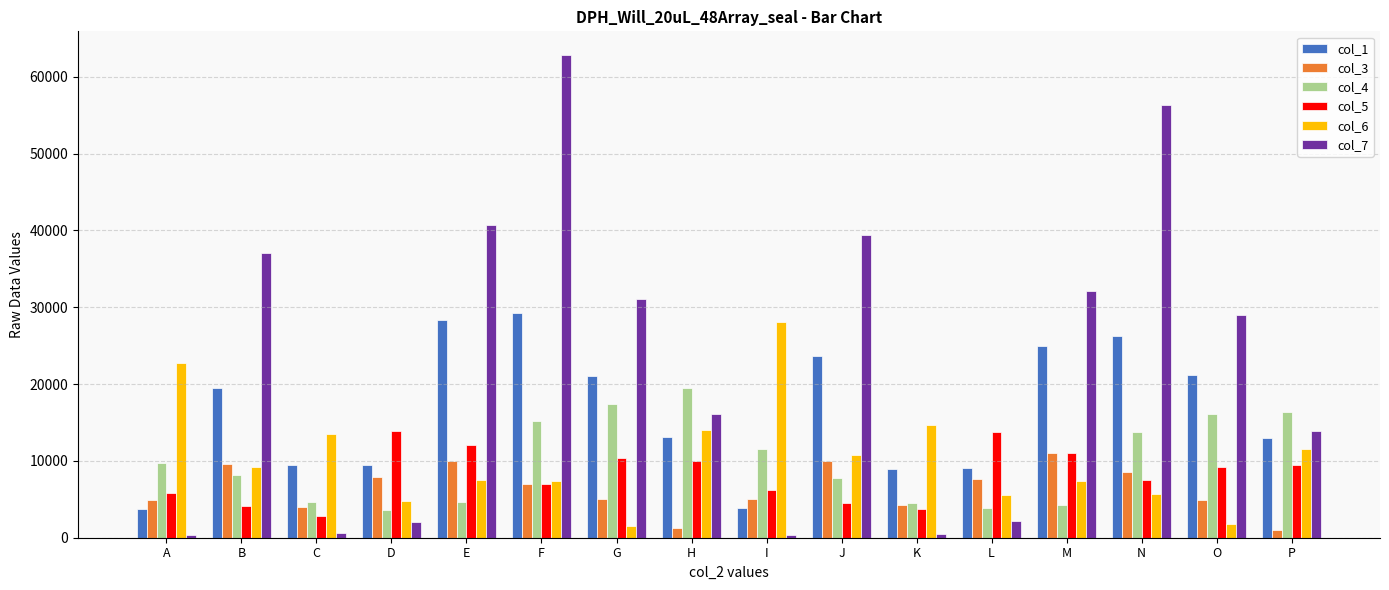

At which category is the sum across all series the highest?

F